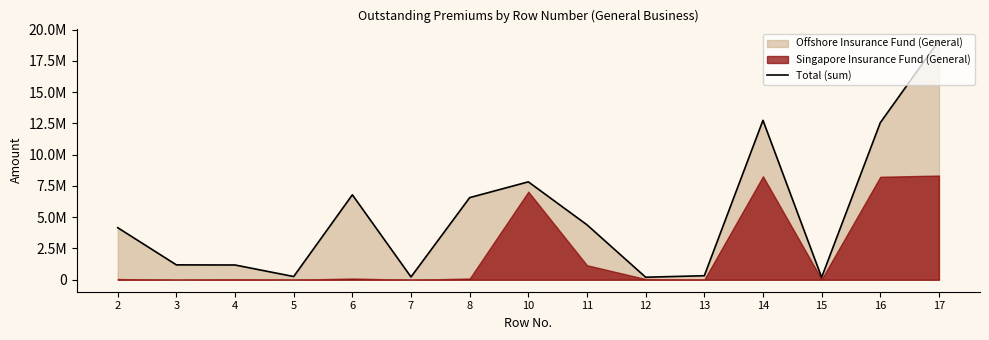

What is the change in value from 11 to 14?

+8352792